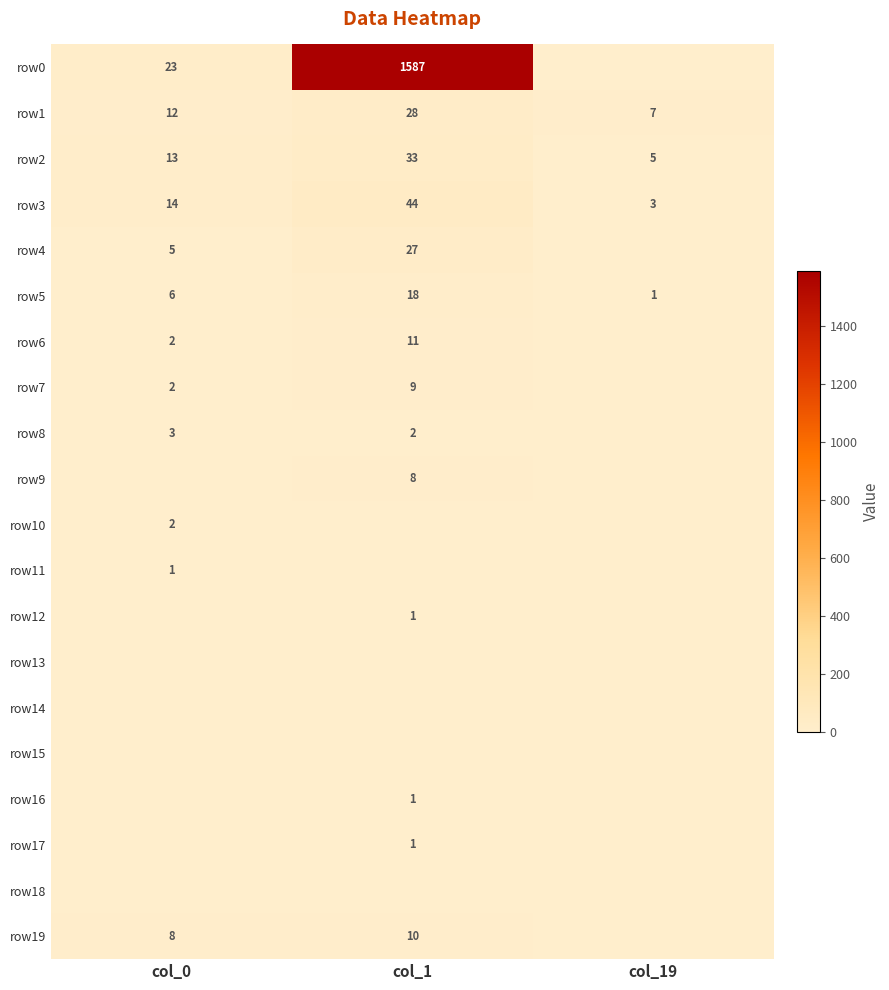

Which category has the lowest value across all series?

col_19